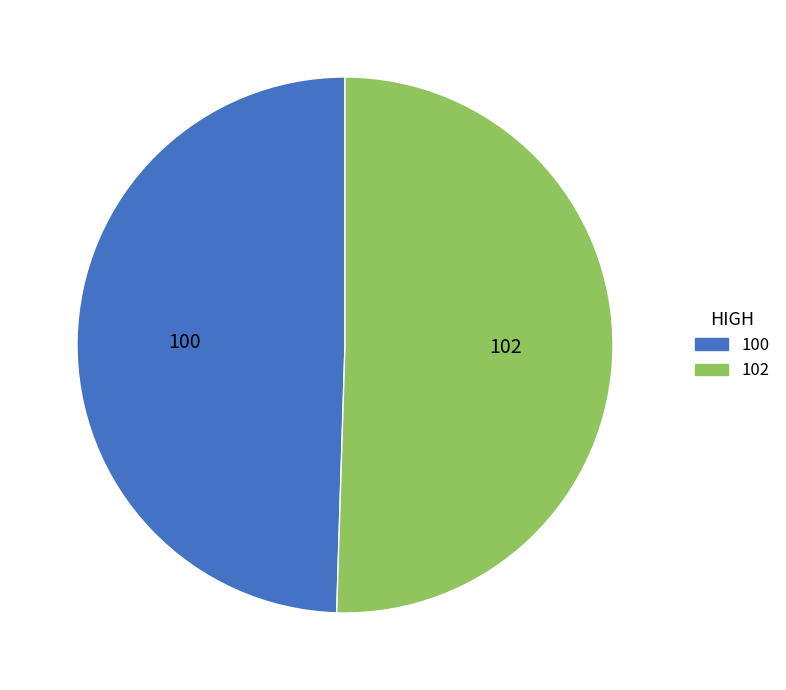

Which category has the biggest portion of the pie?

102